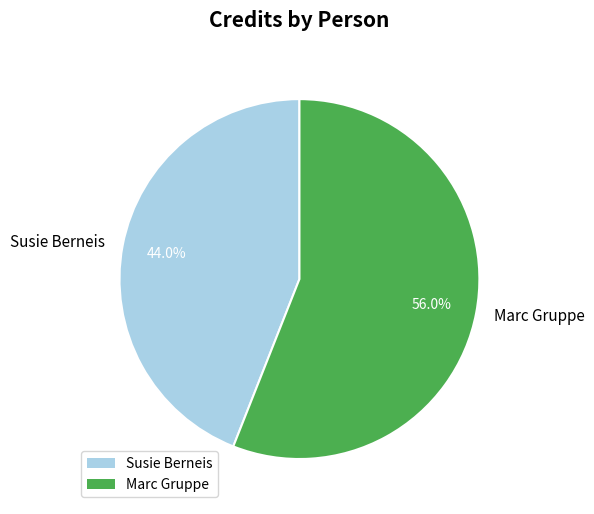

What percentage is the Susie Berneis slice, to the nearest percent?

44%